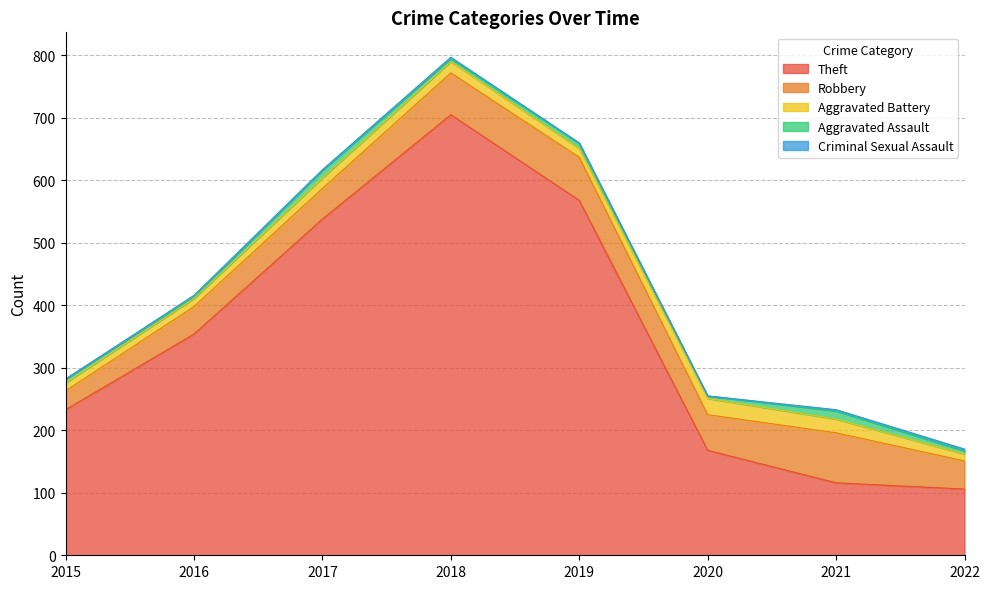

True or false: Theft and Aggravated Assault cross at least once.

False